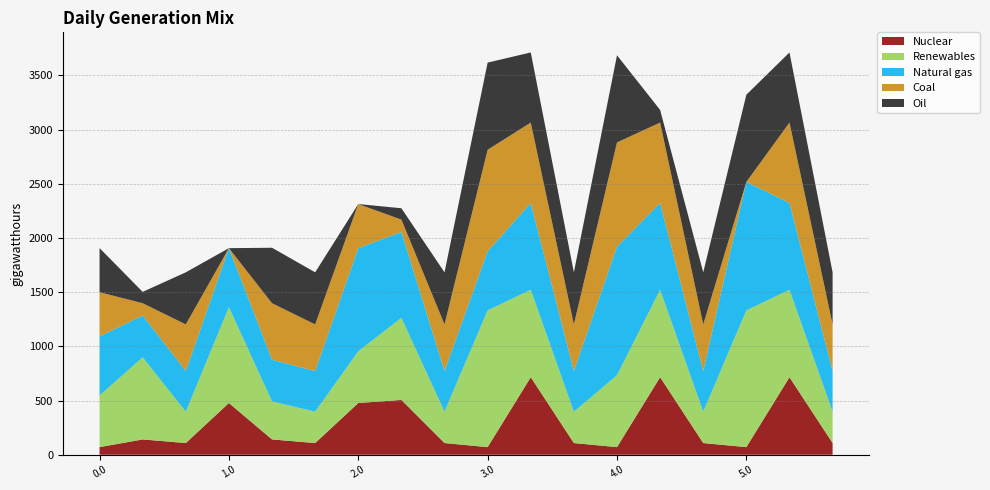

What is the total value across all series at 2.0?

2312.8